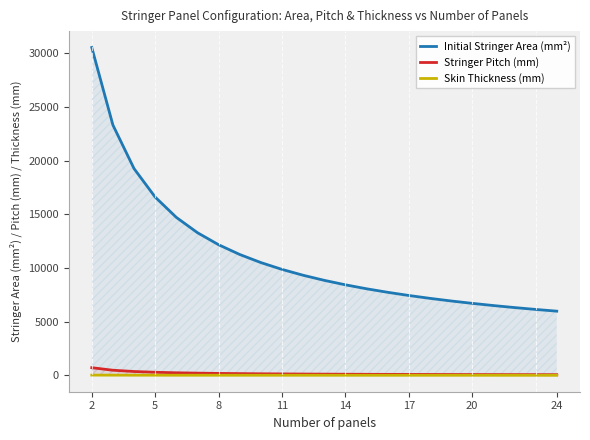

The value of Initial Stringer Area (mm²) at 5 is 22765.0. True or false?

False